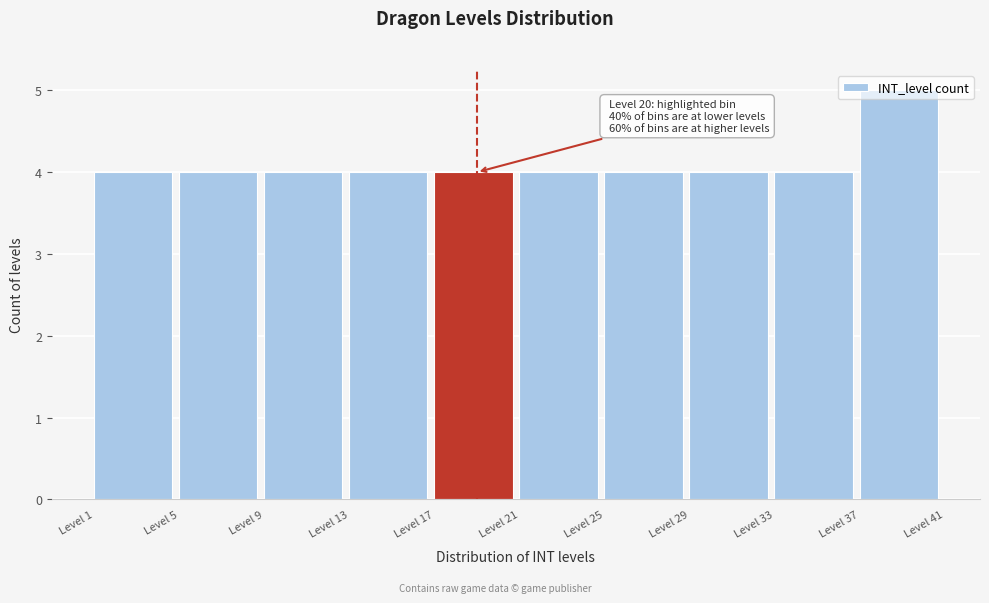

Which range on the x-axis has the tallest bar?

37 to 41